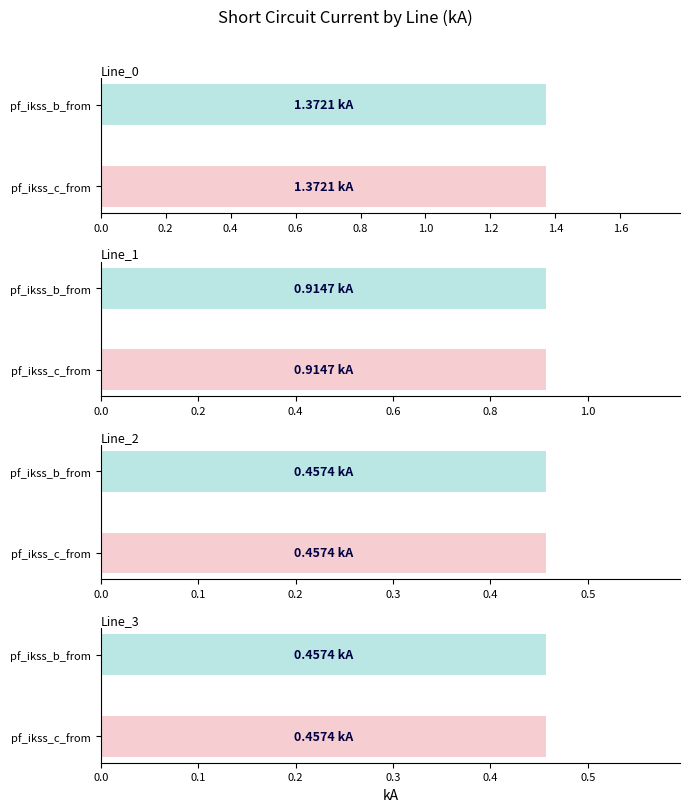

Which category has the lowest value in the pf_ikss_c_from_ka series?

Line_2